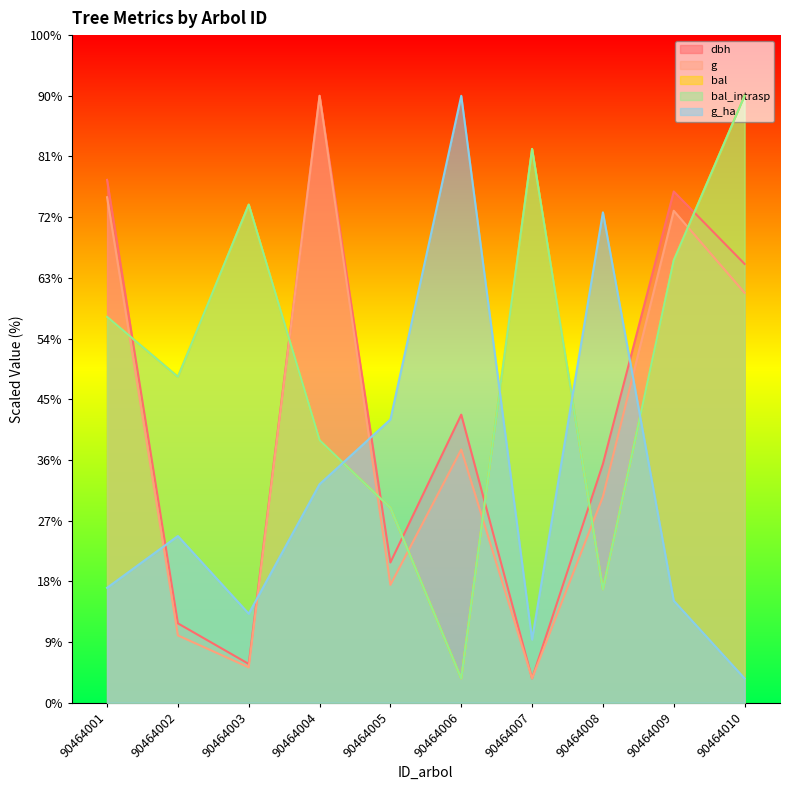

Is it true that bal equals 219.1 at 90464007?

False